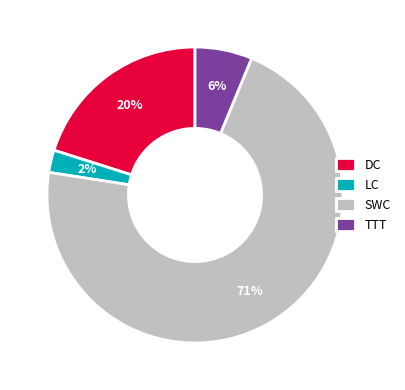

Is the sum of TTT and DC greater than half?

No